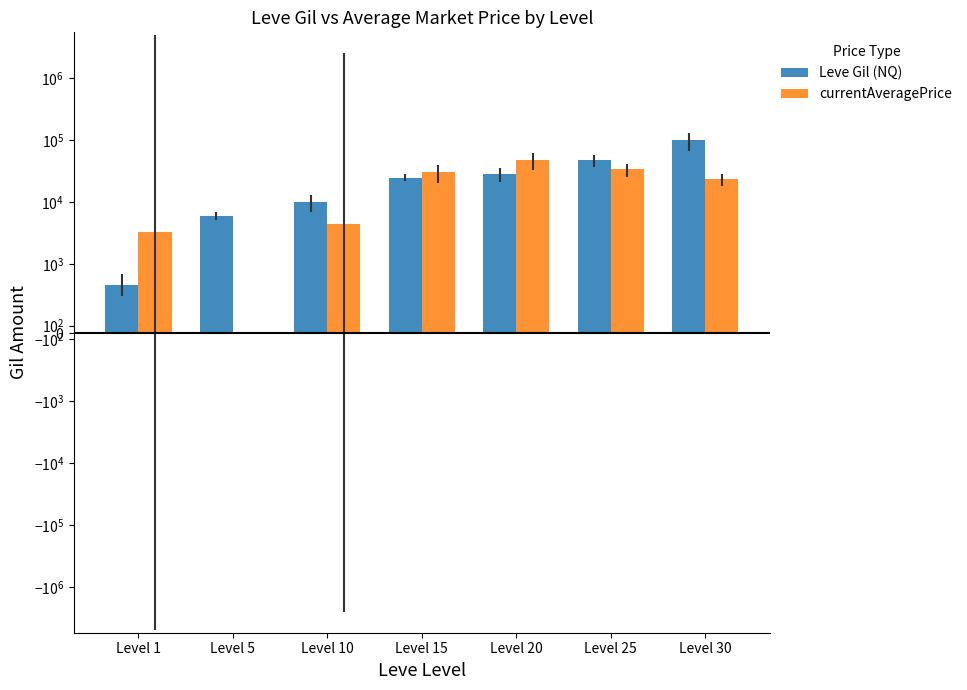

Rank the series at Level 10 from lowest to highest value.

currentAveragePrice, Leve Gil (NQ)